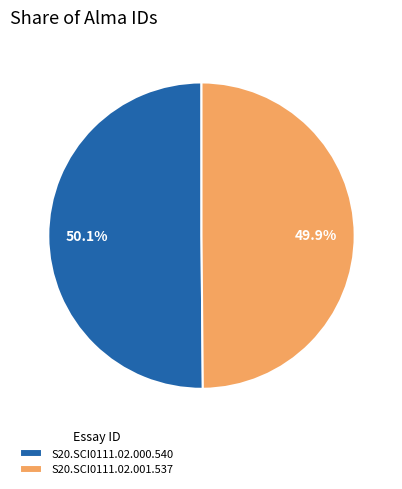

True or false: S20.SCI0111.02.001.537 accounts for 57% of the total.

False